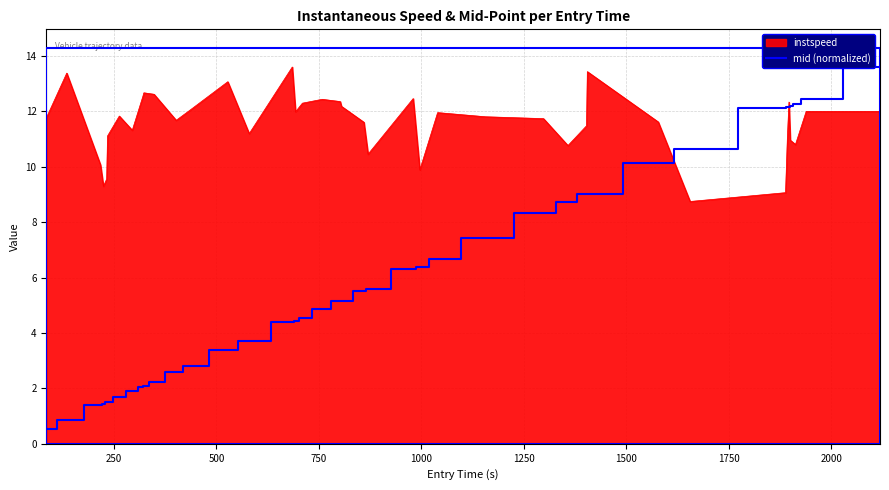

What is the minimum value for instspeed?

8.7